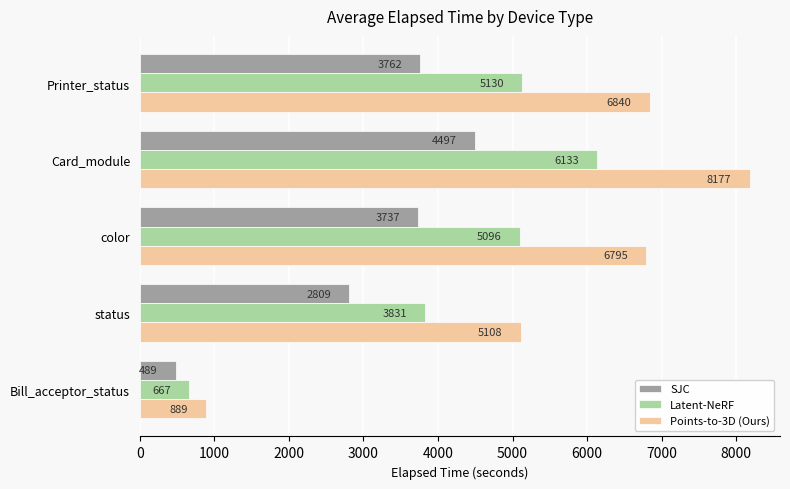

List the labels in order of Points-to-3D (Ours) value, smallest first.

Bill_acceptor_status, status, color, Printer_status, Card_module